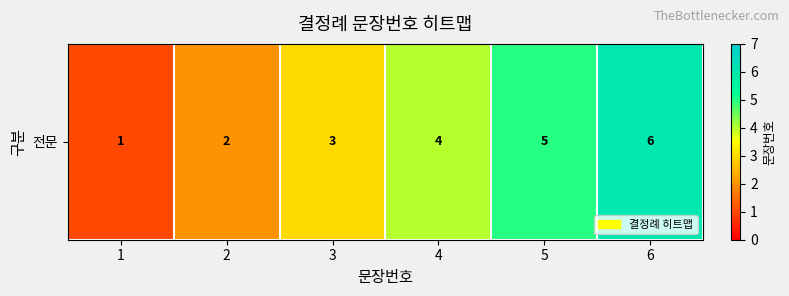

What is the change in value from 4 to 5?

+1